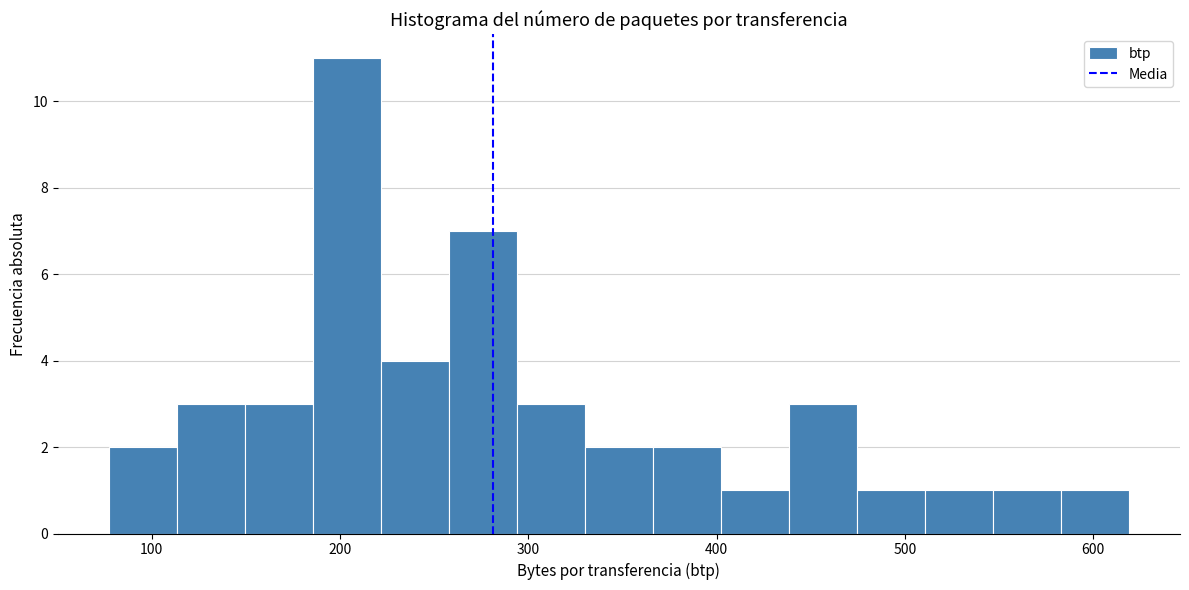

Around what value on the x-axis is the tallest bar? Give the approximate position of its centre, as read against the axis.

200